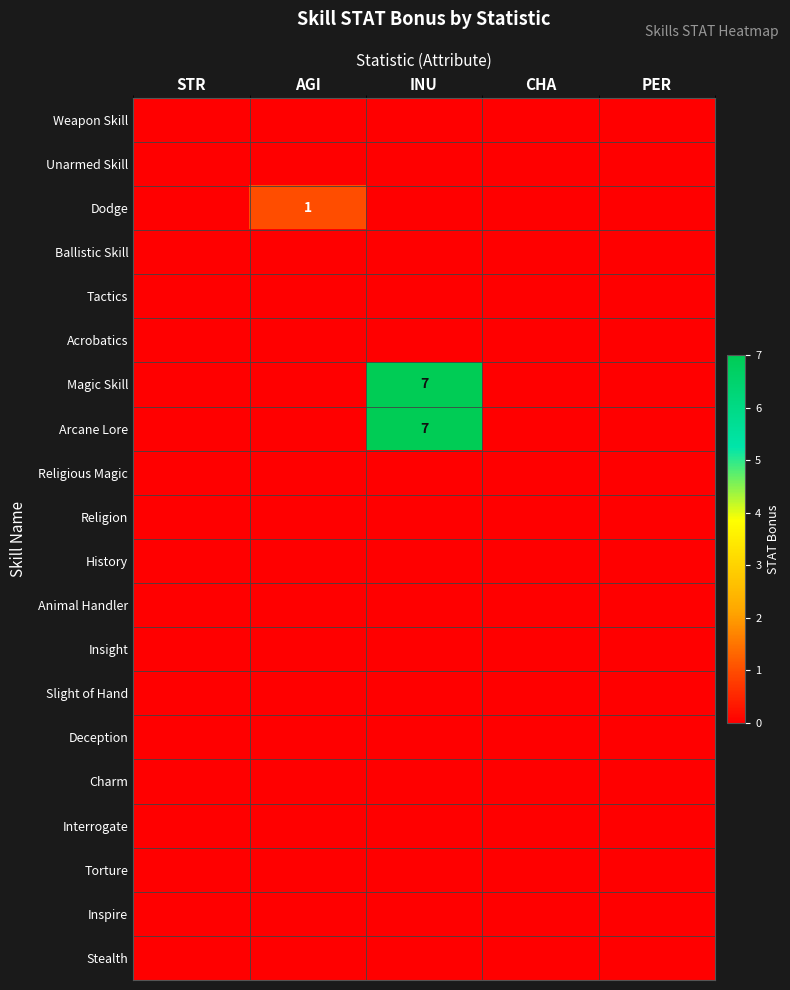

At INU, list the series in order from smallest to largest.

Weapon Skill, Unarmed Skill, Dodge, Ballistic Skill, Tactics, Acrobatics, Religious Magic, Religion, History, Animal Handler, Insight, Slight of Hand, Deception, Charm, Interrogate, Torture, Inspire, Stealth, Magic Skill, Arcane Lore